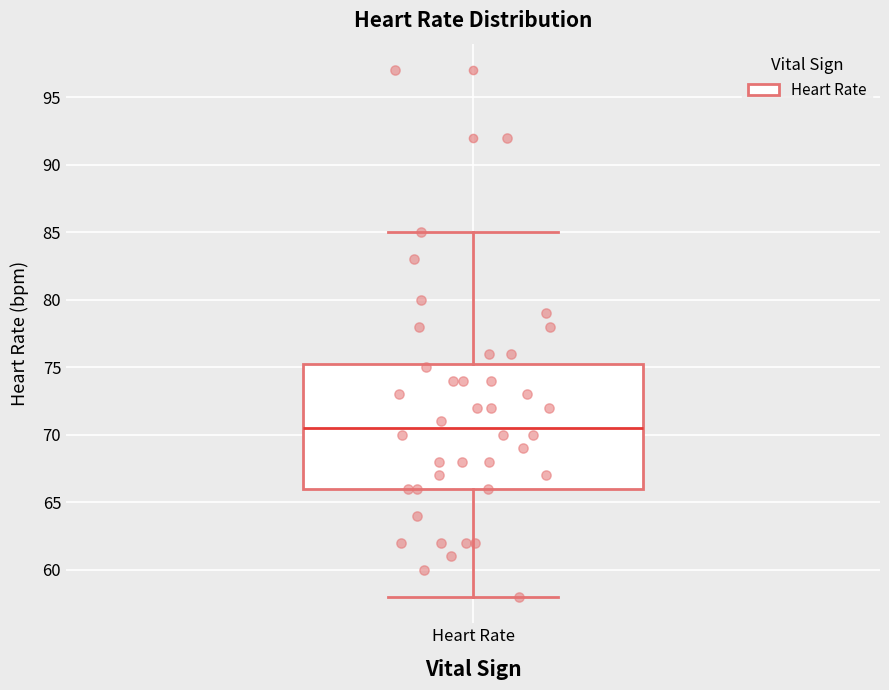

Transcribe this box plot: give where the median line is, the range the box spans, and where the two whiskers end, as read against the y-axis. The values are not printed on the chart, so give them approximately, as read against the axis.

median 70.5, box 66.0 to 75.5, whiskers 58.0 to 85.0